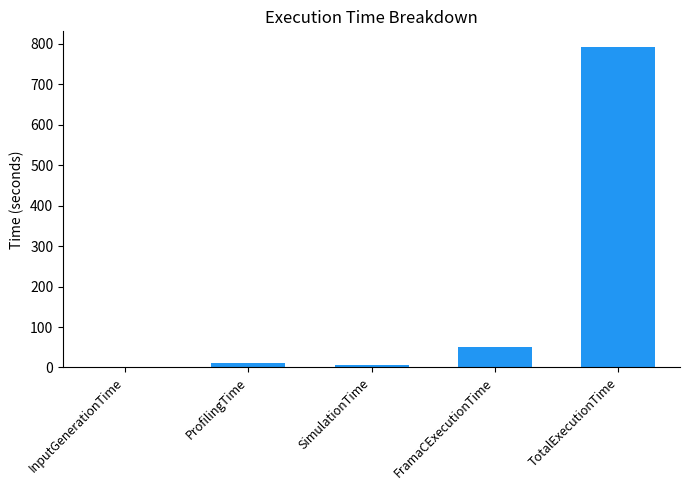

Approximately how many times larger is the value at TotalExecutionTime compared to FramaCExecutionTime?

15.9